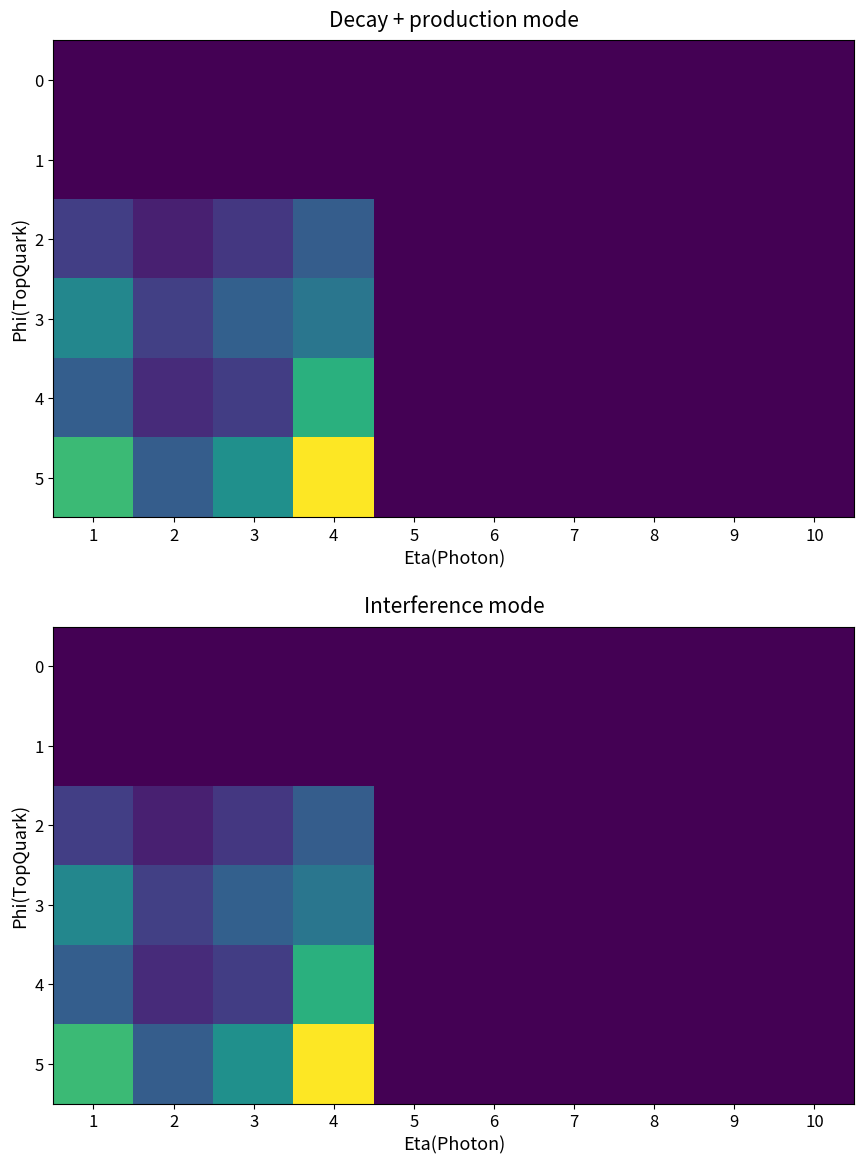

What is the sum of all 3 values?

54.8